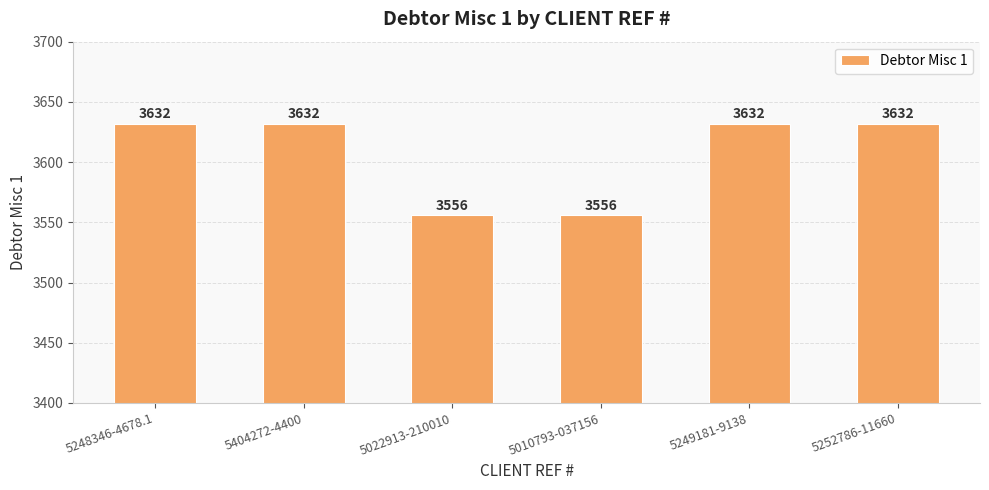

What is the value of the 6th bar from the left?

3632